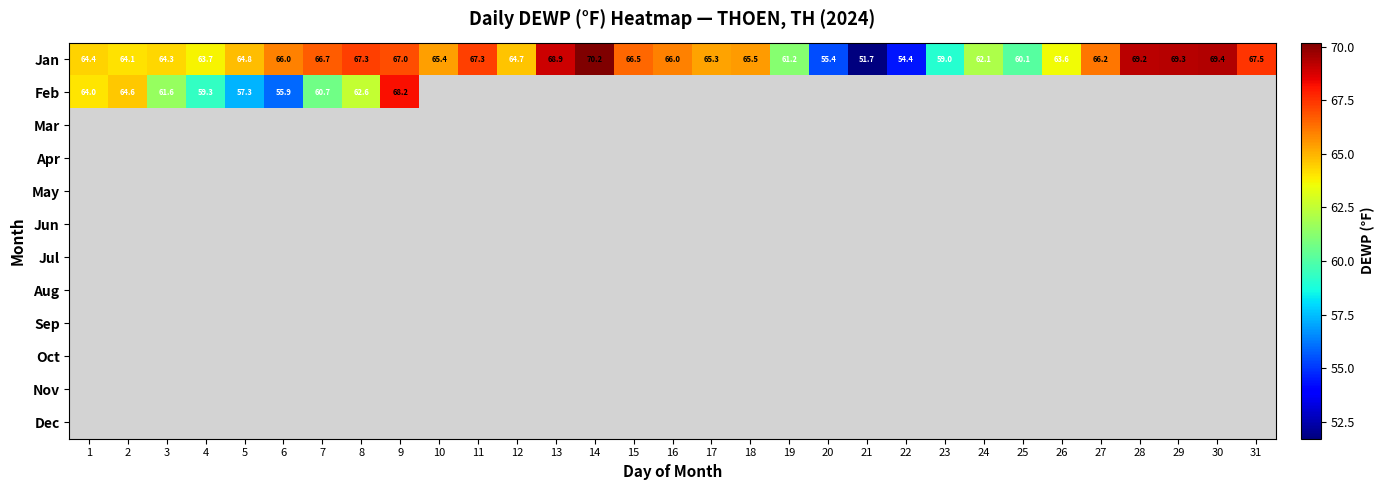

What is the smallest value displayed?

51.7